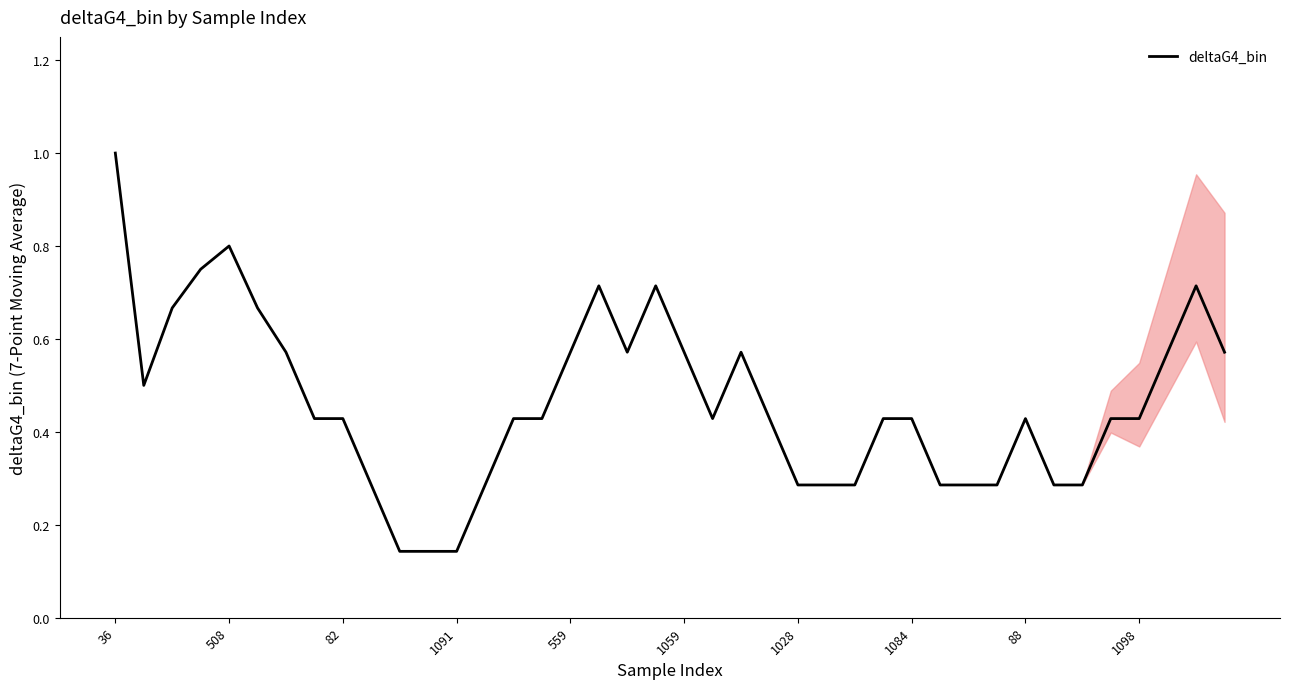

What is the difference between the maximum and minimum values?

0.9